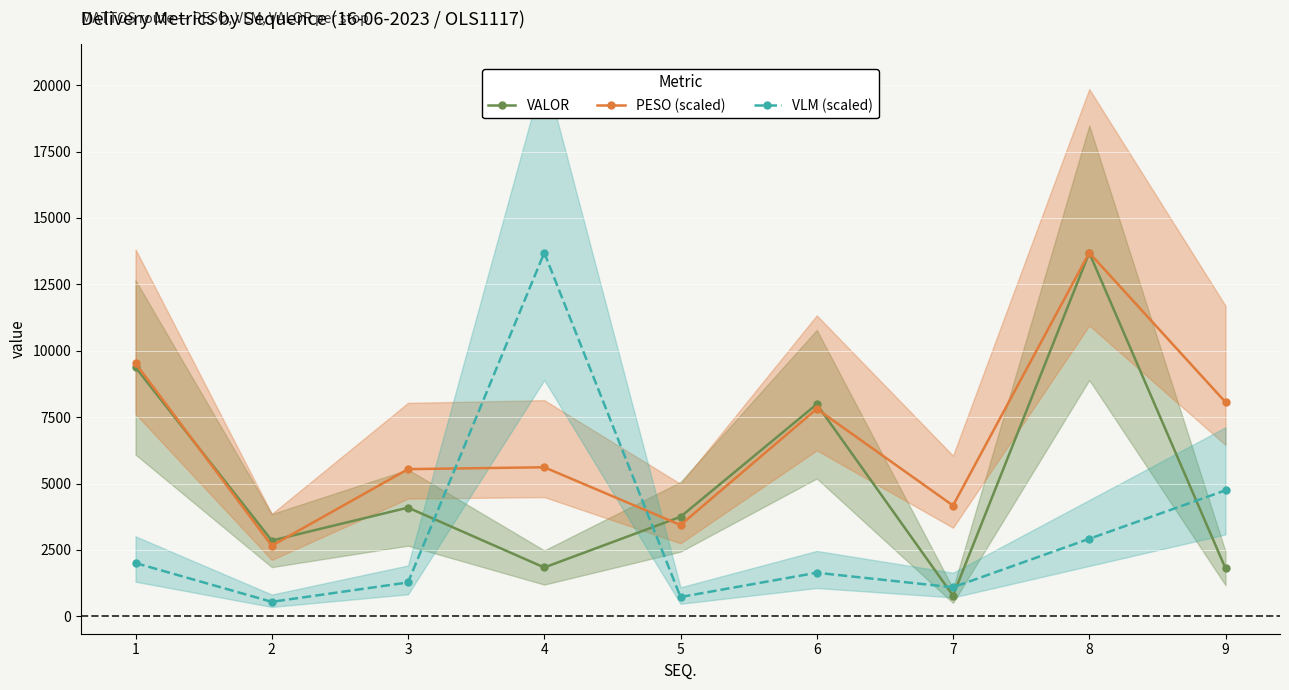

Count the number of data series in this chart.

3